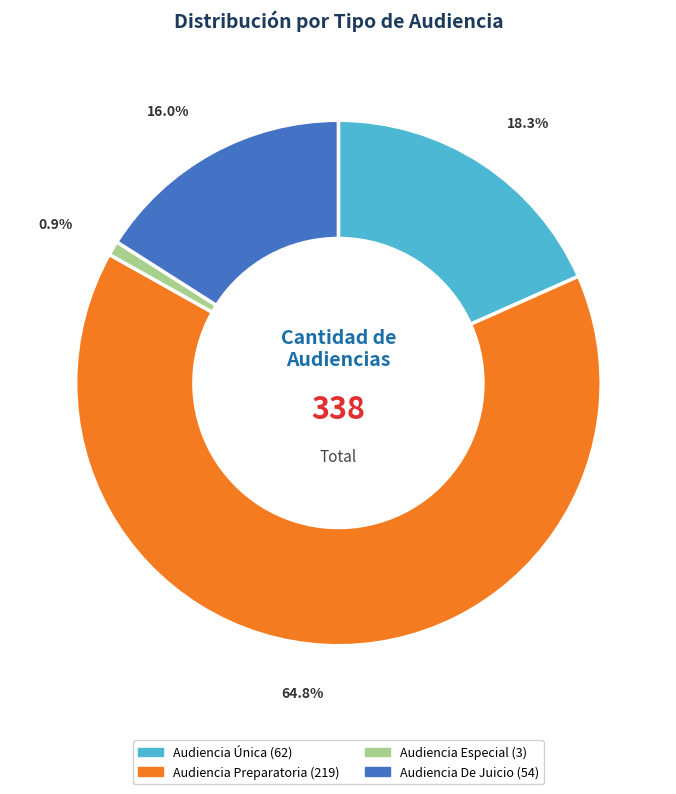

How many slices are in this pie chart?

4